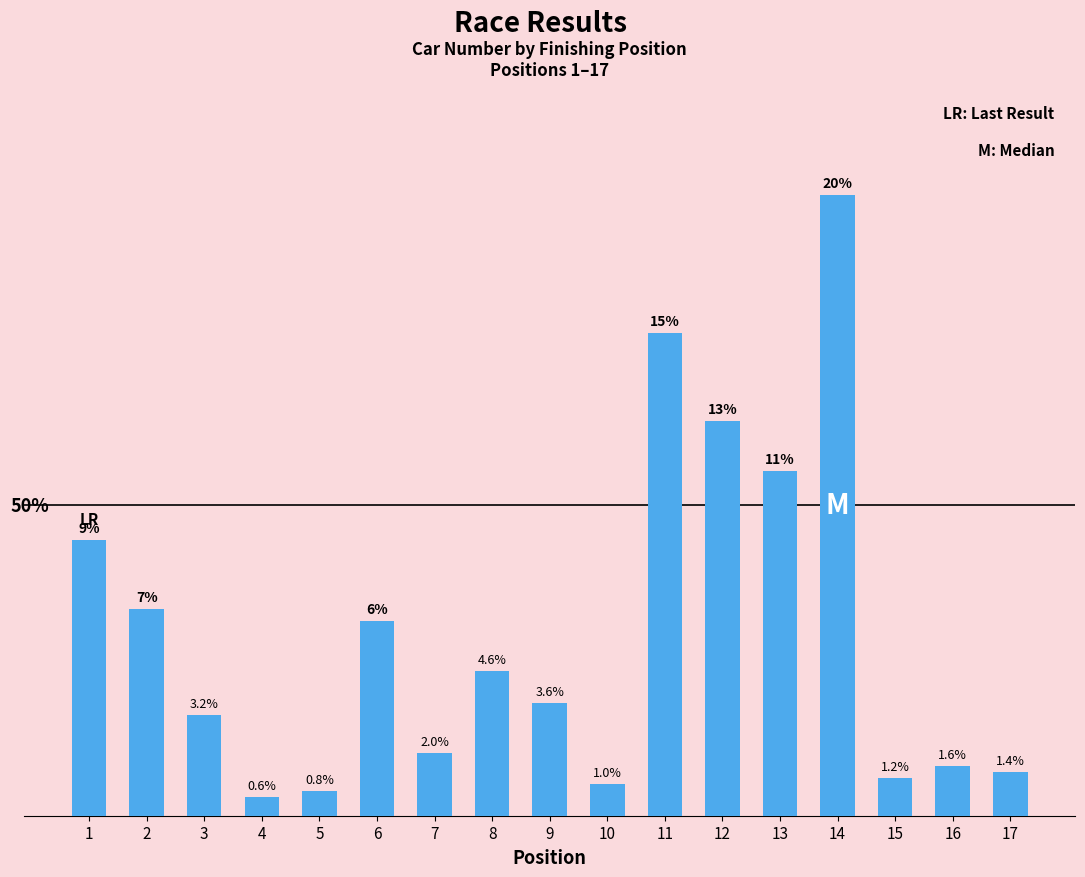

Does the chart contain stacked bars?

No